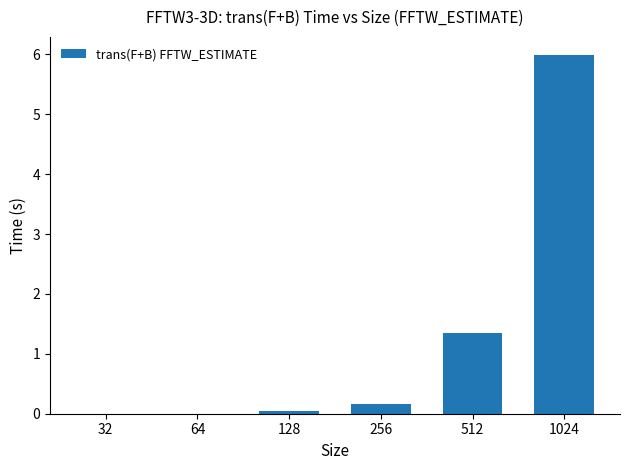

At which label is the value closest to 2?

512